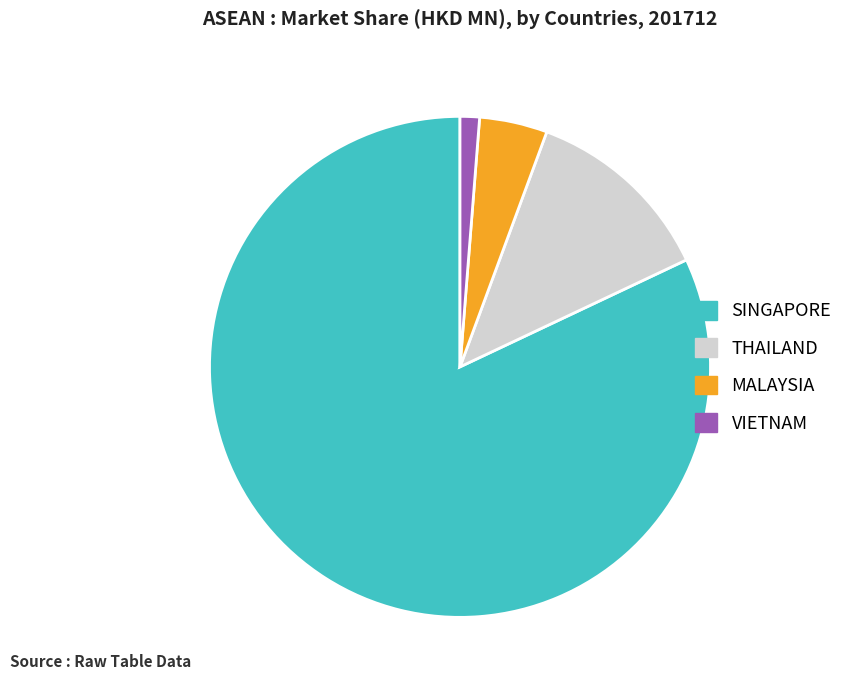

How many slices are in this pie chart?

4